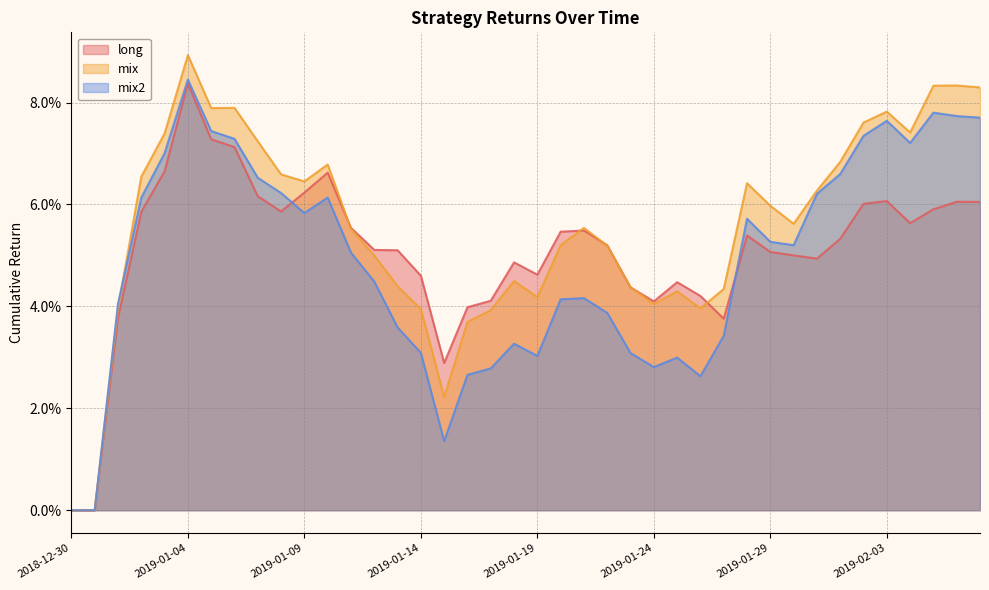

What is the difference between the second highest and minimum values in the mix2 series?

0.1